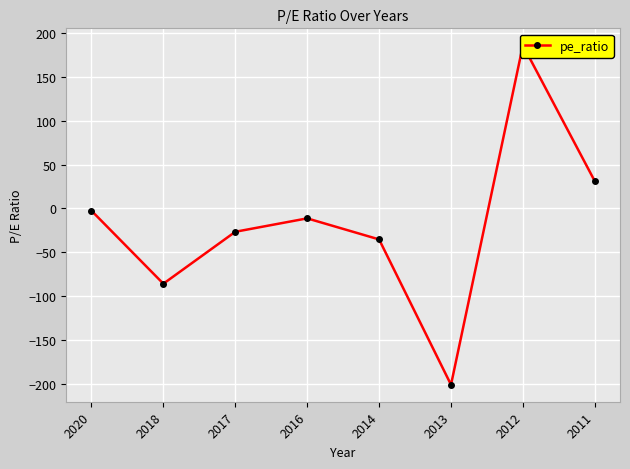

At which label does the data first exceed -11?

2020